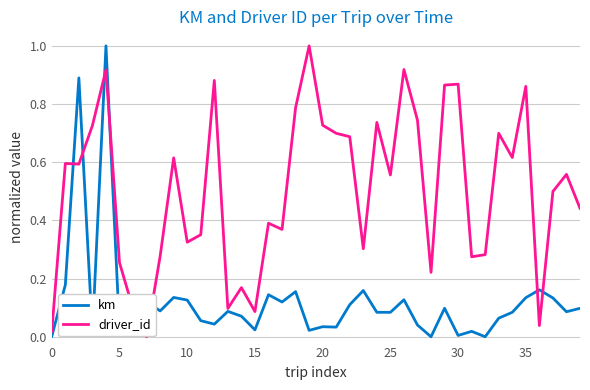

Does the chart have visible grid lines?

Yes